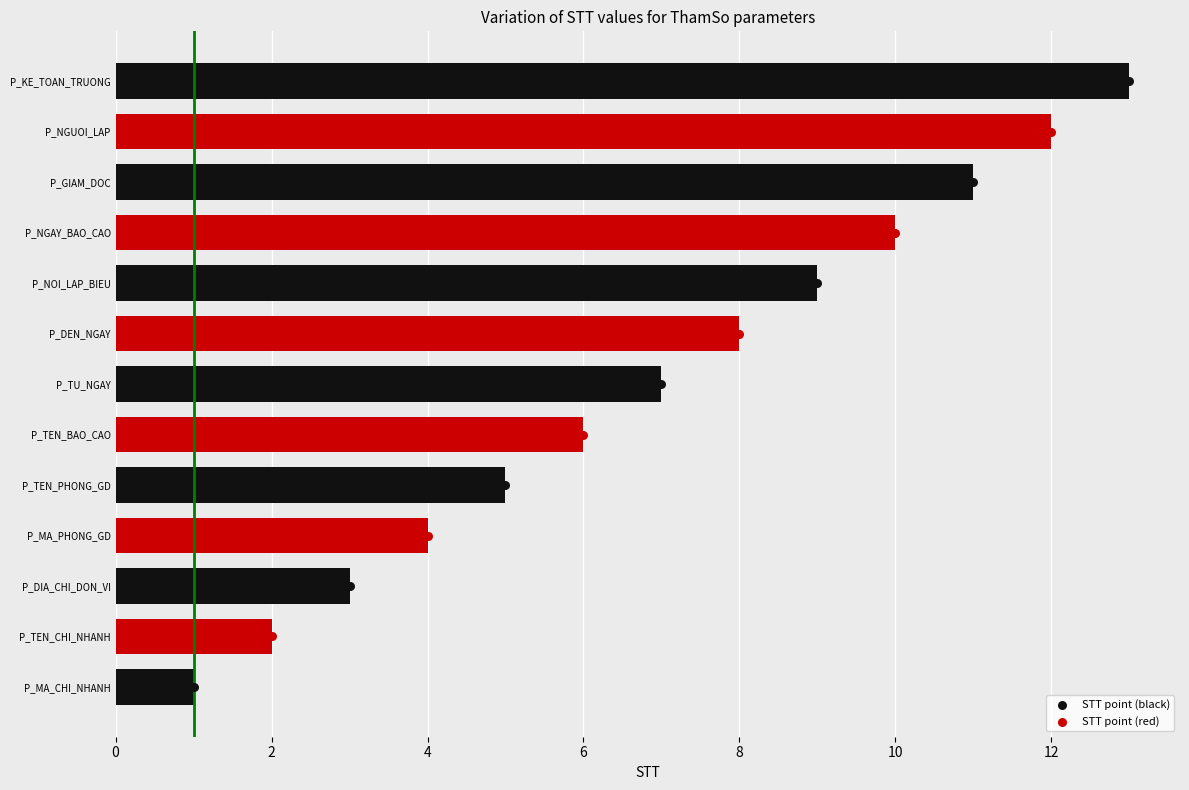

What is the change in value from P_DIA_CHI_DON_VI to P_TEN_BAO_CAO?

+3